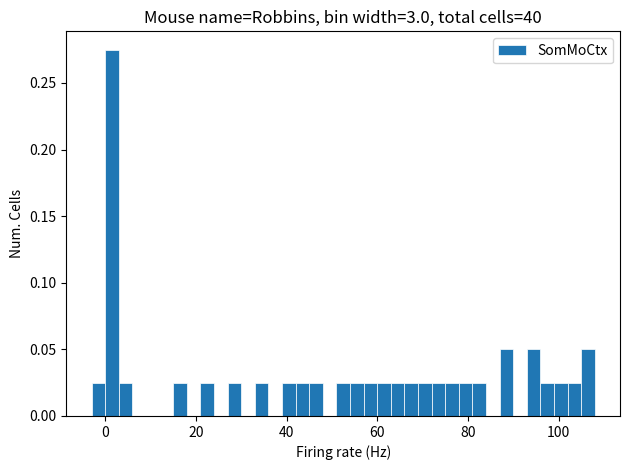

Around what value on the x-axis is the tallest bar? Give the approximate position of its centre, as read against the axis.

2